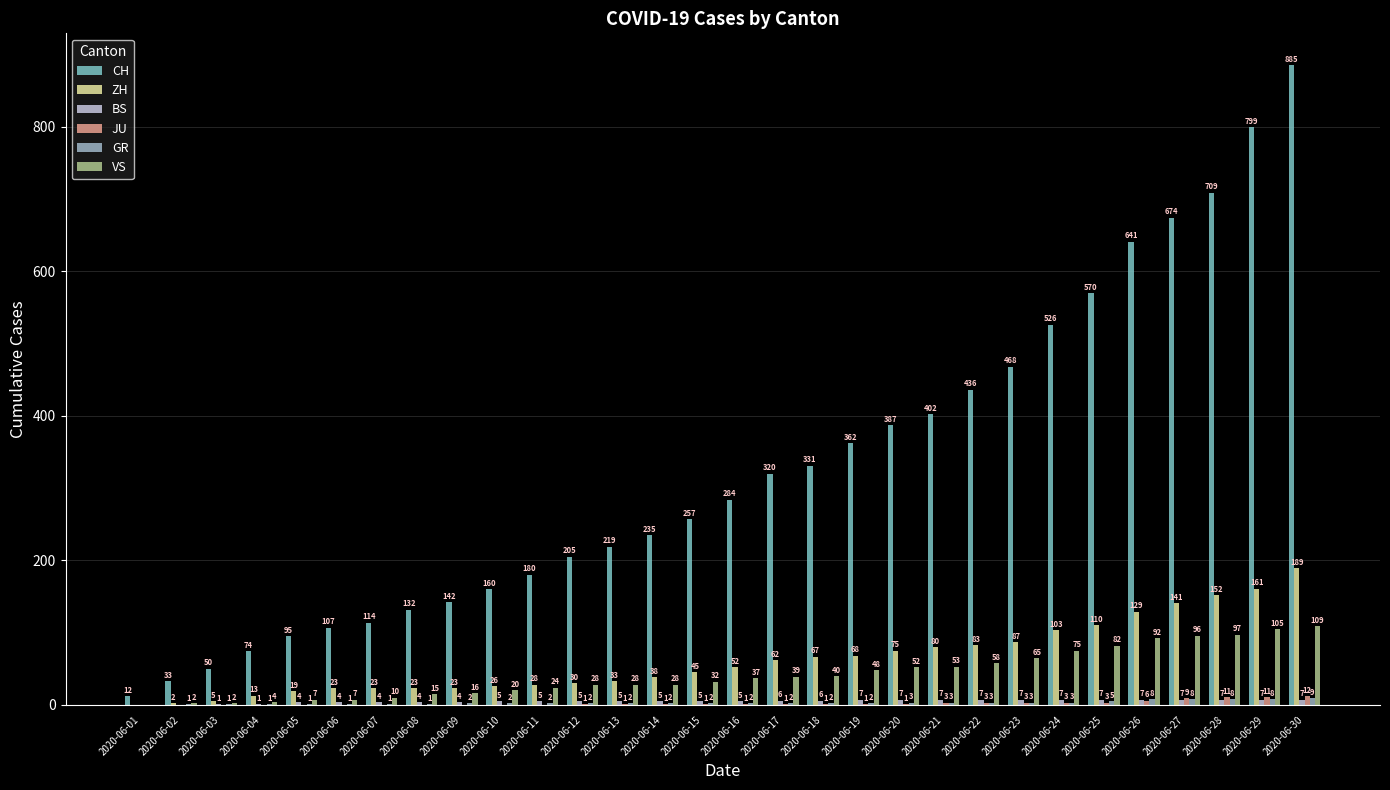

Are the bars grouped side by side (vs. stacked)?

Yes